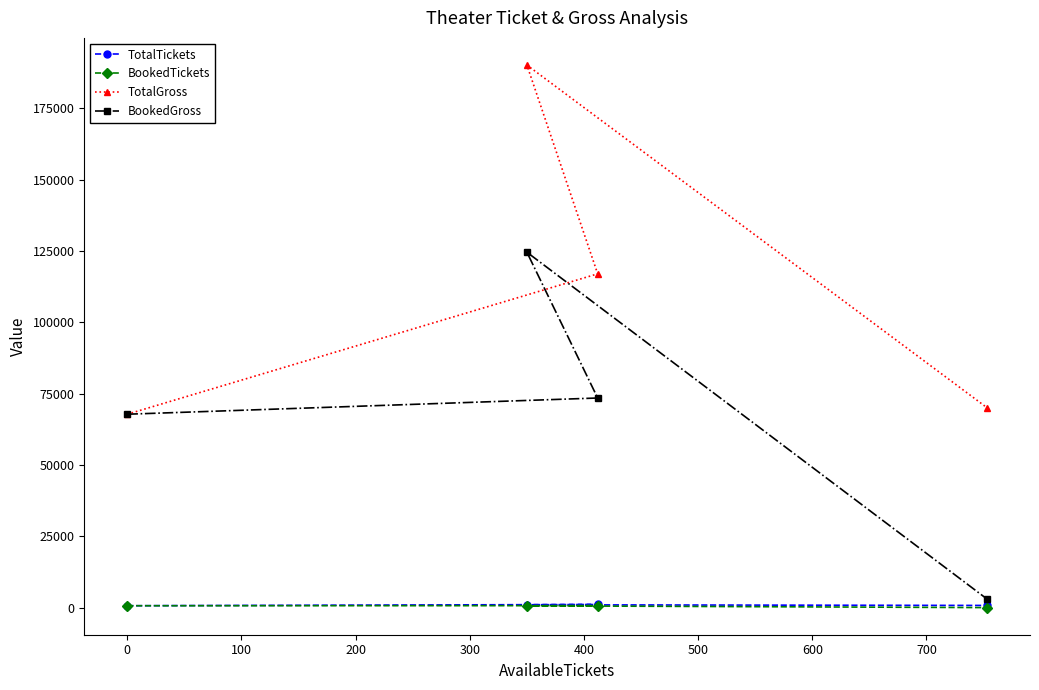

Is this an area chart (filled region under the line)?

No